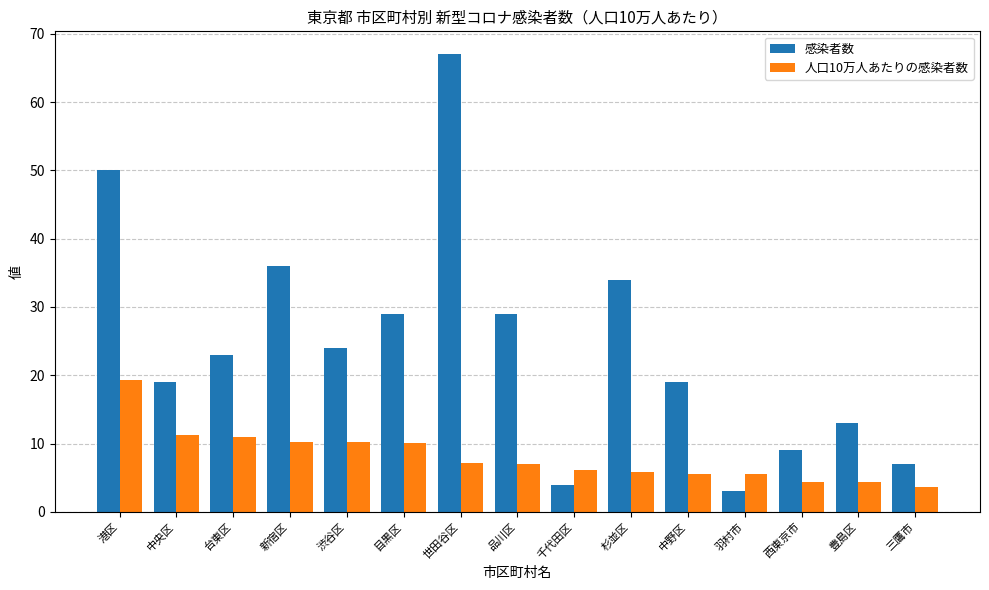

What is the label of the 6th bar from the right?

杉並区